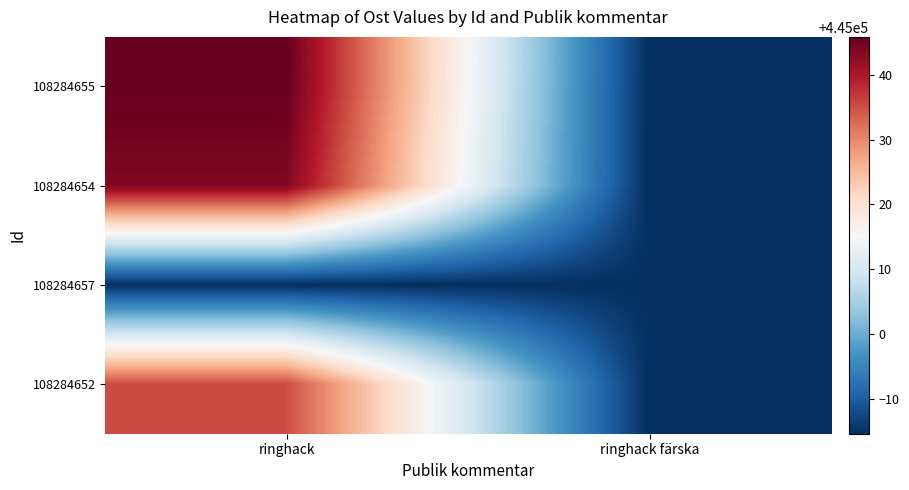

How many series are shown in this chart?

4